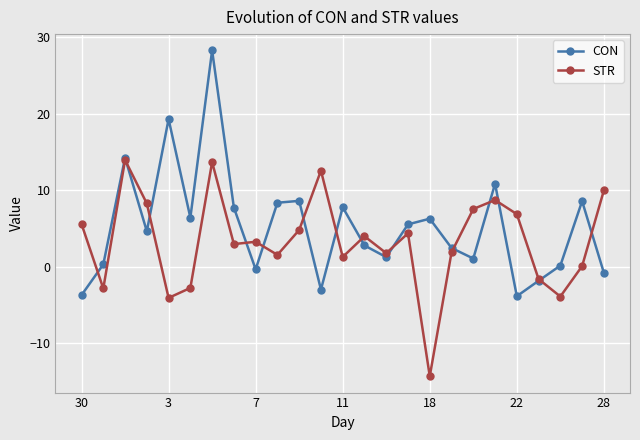

What is the minimum value for STR?

-14.4